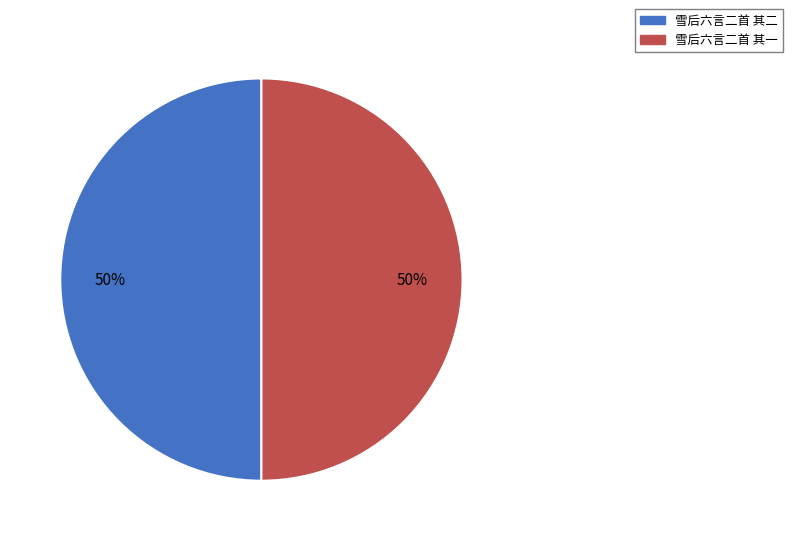

How many segments does this pie chart have?

2